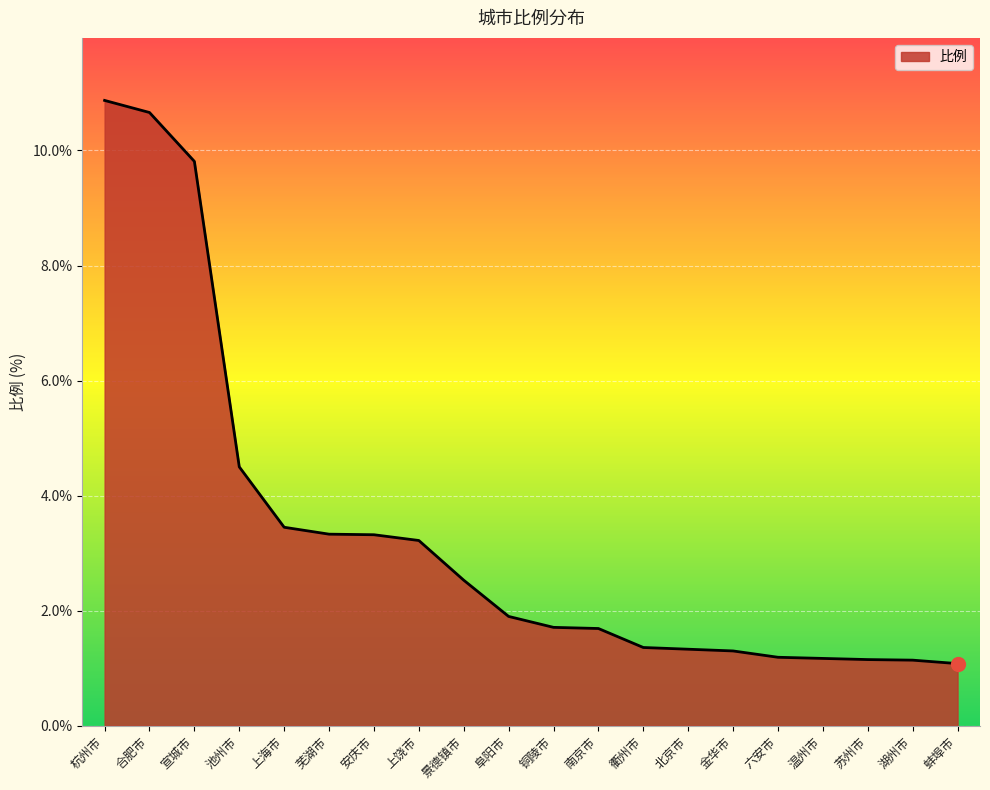

What is the change in value from 铜陵市 to 蚌埠市?

-0.6